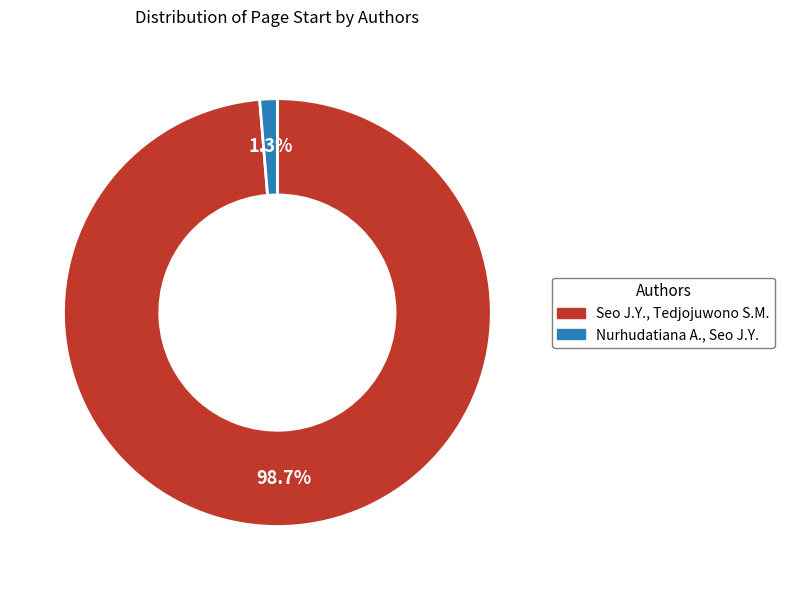

Which has a higher value, Nurhudatiana A., Seo J.Y. or Seo J.Y., Tedjojuwono S.M.?

Seo J.Y., Tedjojuwono S.M.